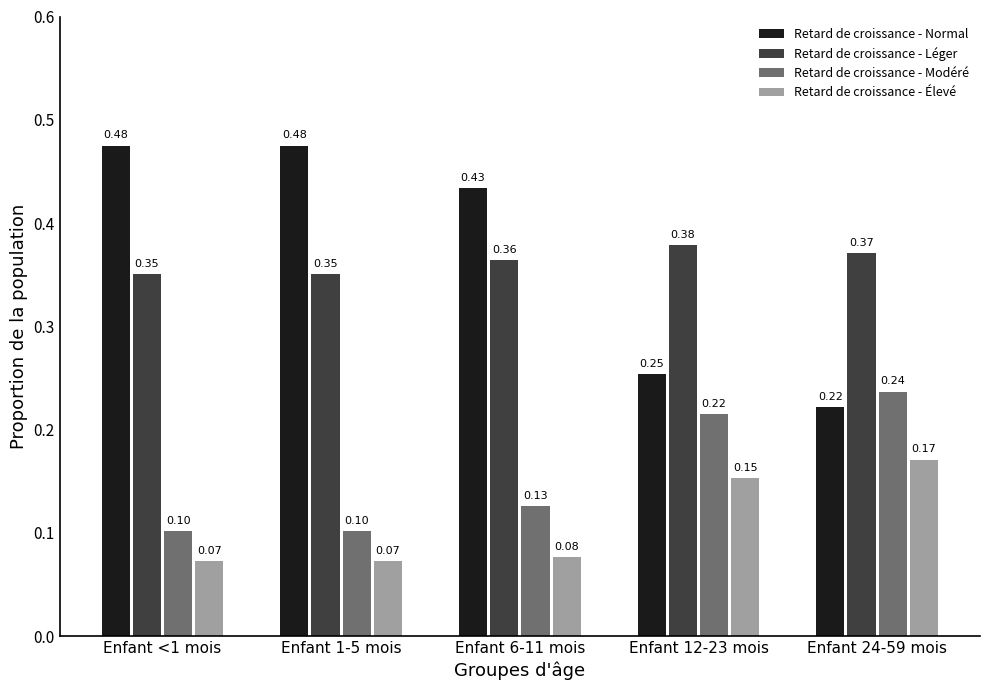

What position from the left is Enfant 1-5 mois?

2